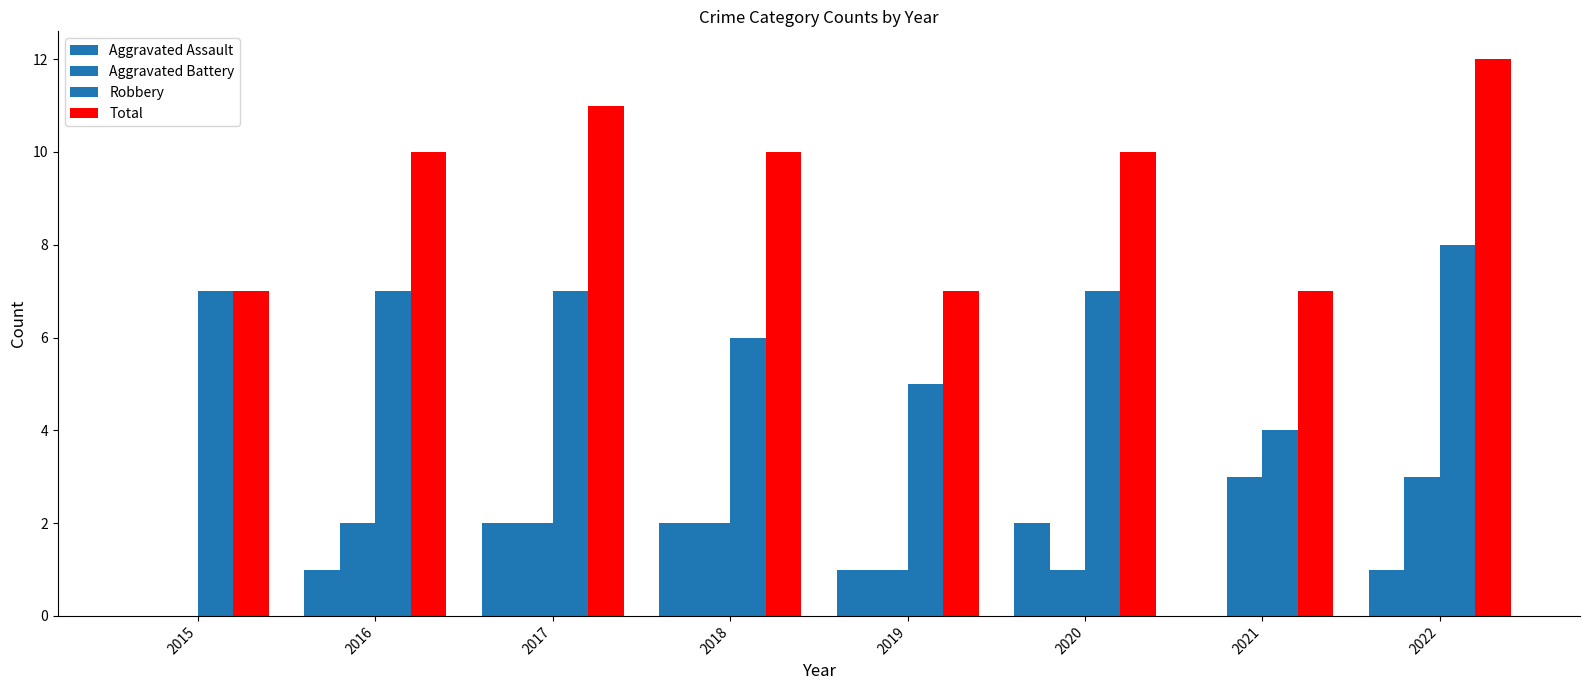

What is the highest value of the Aggravated Battery series?

3